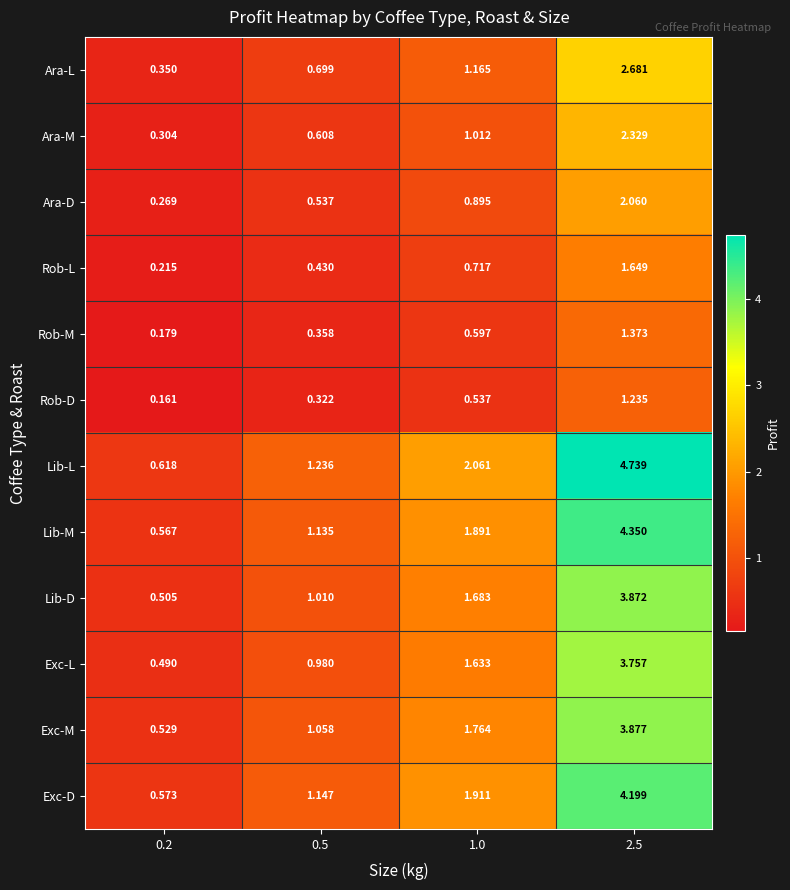

Which series changed the most between 0.5 and 1.0?

Lib-L